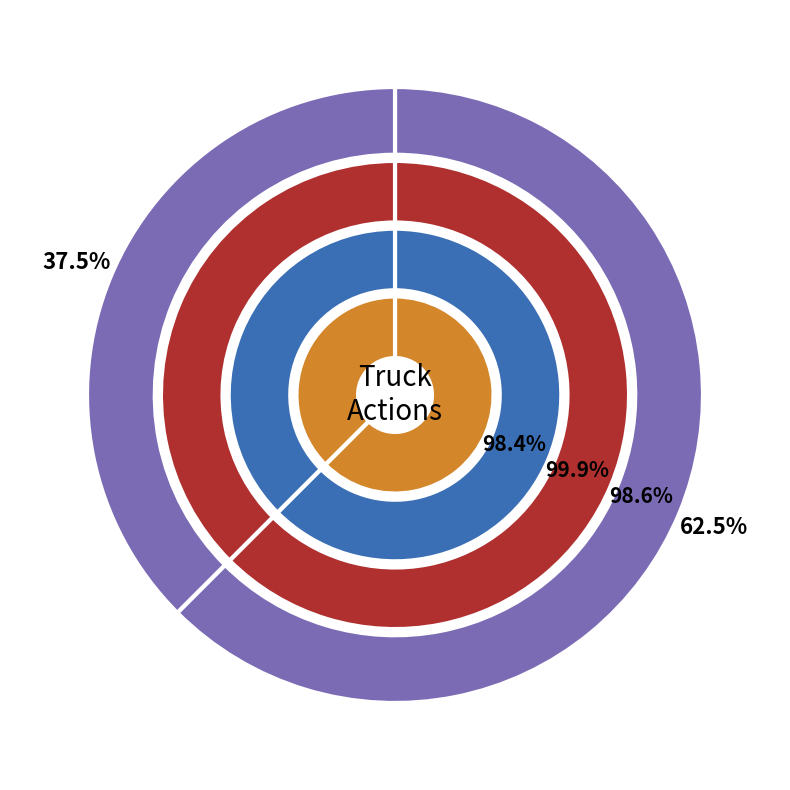

Count the number of slices in the pie.

2